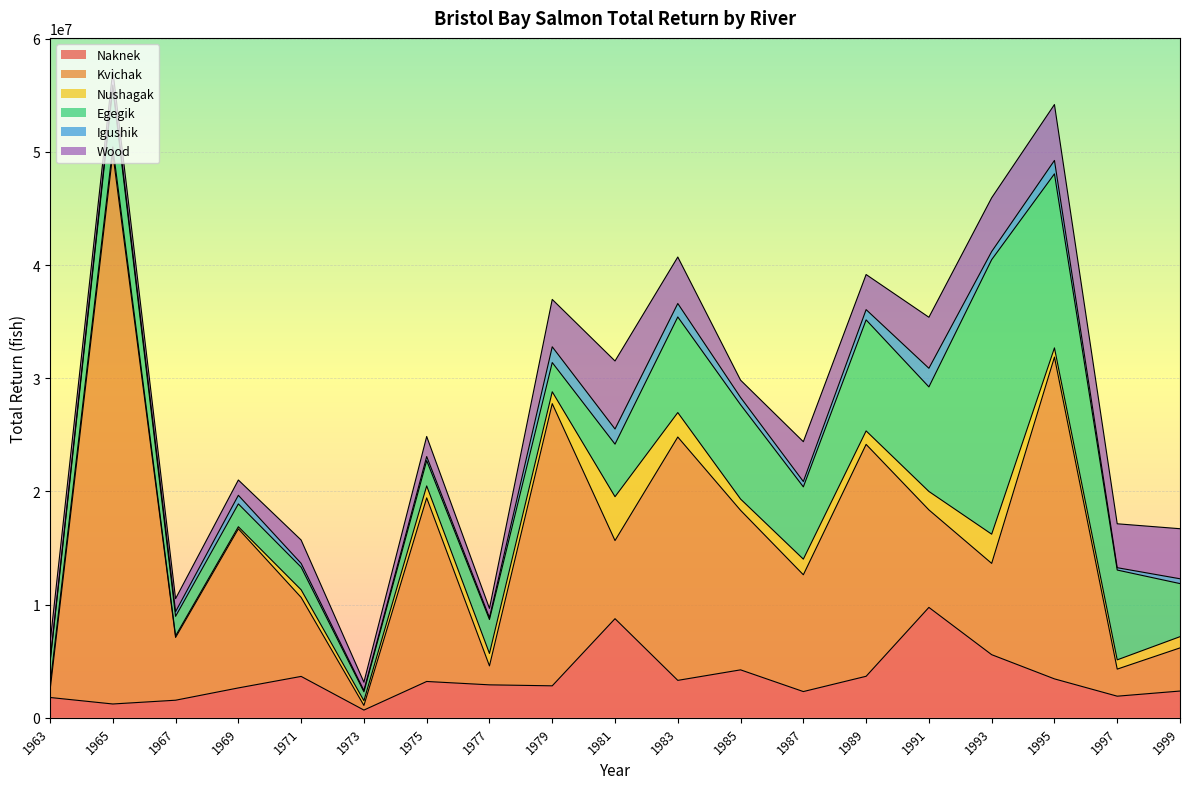

Reading left to right, list all the values displayed in this chart.

Naknek: 1963=1796531.0	1965=1222067.4	1967=1555050.9	1969=2641101.3	1971=3658033.6	1973=684258.6	1975=3211149.8	1977=2912820.4	1979=2826605.6	1981=8756831.2	1983=3308264.2	1985=4237309.7	1987=2319010.1	1989=3669831.3	1991=9754424.6	1993=5577184.8	1995=3440141.6	1997=1910810.2	1999=2365116.3
Kvichak: 1963=615338.6	1965=48627304.9	1967=5545422.5	1969=14054749.0	1971=6978106.8	1973=410486.6	1975=16219630.7	1977=1675472.3	1979=24927042.5	1981=6901353.5	1983=21496871.6	1985=14093497.3	1987=10318113.3	1989=20484408.0	1991=8613126.8	1993=8064870.9	1995=28426663.1	1997=2392217.6	1999=3811020.5
Nushagak: 1963=452397.7	1965=582186.4	1967=139629.0	1969=184391.6	1971=674291.3	1973=417125.0	1975=1053797.8	1977=1096783.0	1979=1048799.6	1981=3875793.6	1983=2159923.6	1985=995643.3	1987=1380199.9	1989=1190738.1	1991=1628966.6	1993=2580049.1	1995=810994.9	1997=817646.9	1999=991559.9
Egegik: 1963=1991859.8	1965=5170949.7	1967=1725062.8	1969=2016715.5	1971=1996100.3	1973=787541.6	1975=2238671.0	1977=2998167.0	1979=2579853.2	1981=4641785.2	1983=8446307.5	1985=8331666.2	1987=6385229.4	1989=9807460.0	1991=9235470.3	1993=24250547.9	1995=15374929.5	1997=7932122.5	1999=4689597.4
Igushik: 1963=136350.7	1965=297253.1	1967=412373.6	1969=759994.2	1971=335231.2	1973=113965.8	1975=357436.7	1977=170035.1	1979=1392465.7	1981=1338154.4	1983=1187356.8	1985=643136.3	1987=471444.7	1989=906594.8	1991=1645838.5	1993=717073.2	1995=1184474.1	1997=208758.5	1999=426033.7
Wood: 1963=1597997.3	1965=1302507.1	1967=1150410.2	1969=1351285.2	1971=2063662.5	1973=735060.4	1975=1773846.8	1977=812891.7	1979=4185627.7	1981=6009033.3	1983=4106631.5	1985=1527764.2	1987=3517784.9	1989=3099741.6	1991=4506270.8	1993=4748131.9	1995=4938613.2	1997=3879033.9	1999=4421017.7